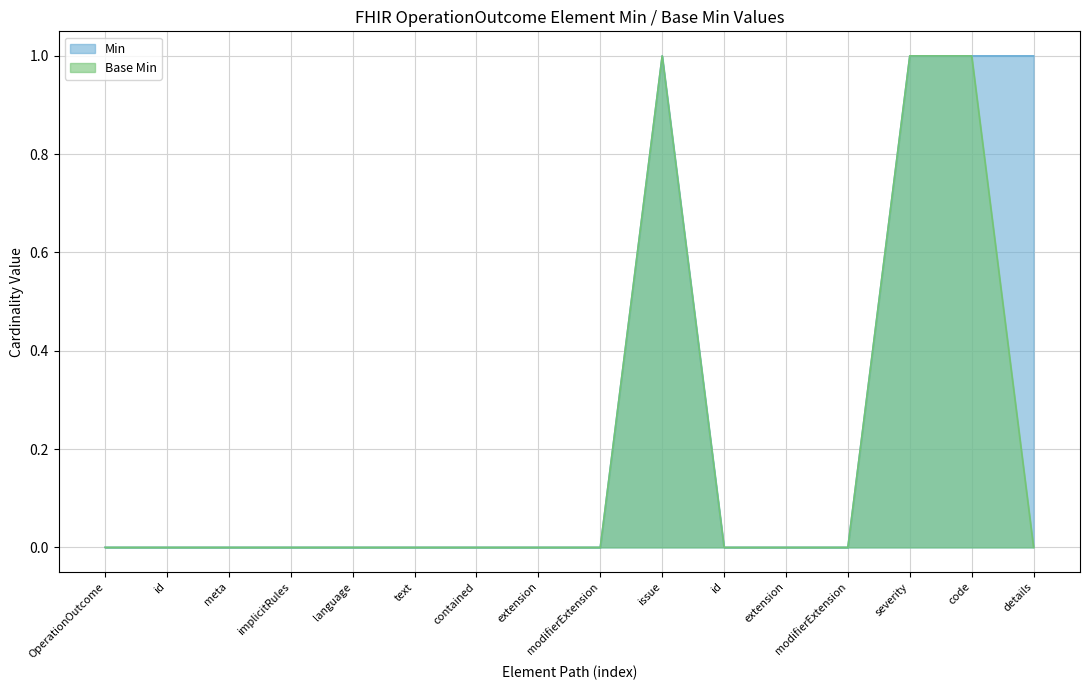

In Base Min, how many points are higher than both neighbors (excluding endpoints)?

1